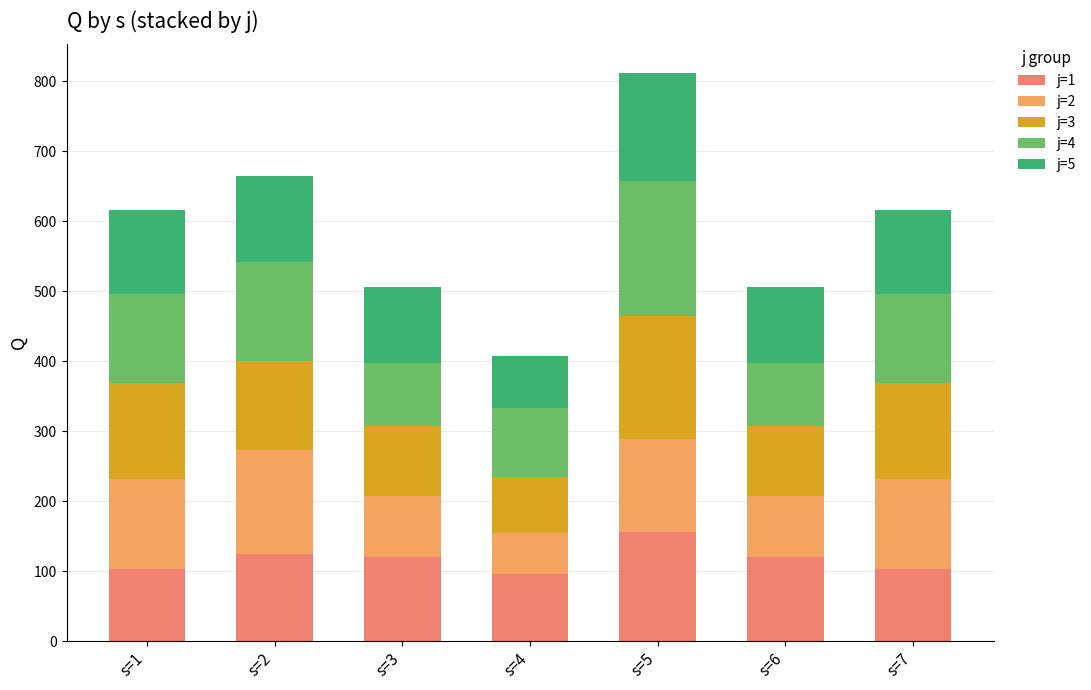

At which category is the sum across all series the highest?

s=5